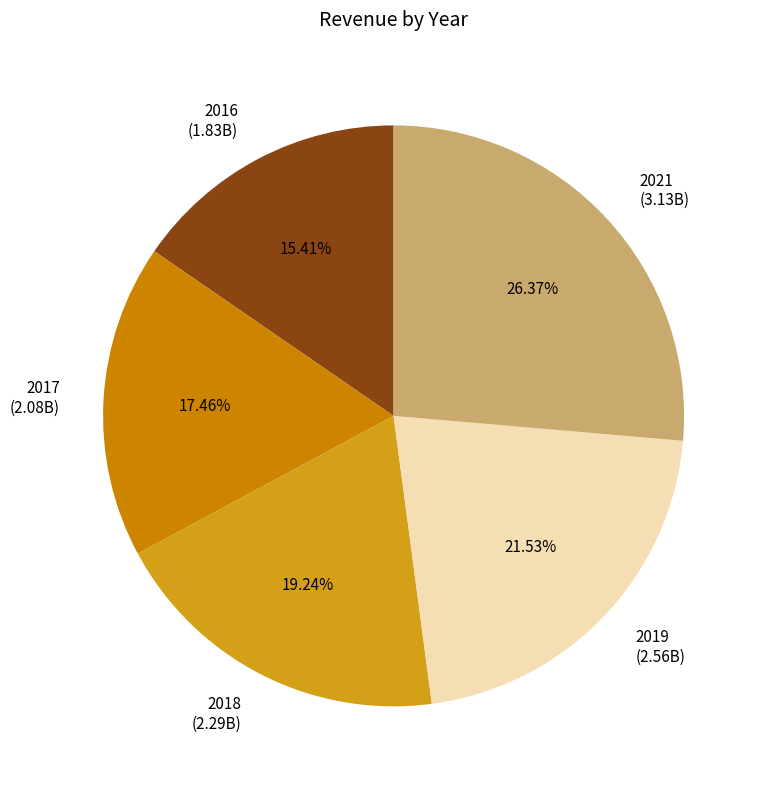

Approximately how many times larger is the value at 2017 compared to 2021?

0.7